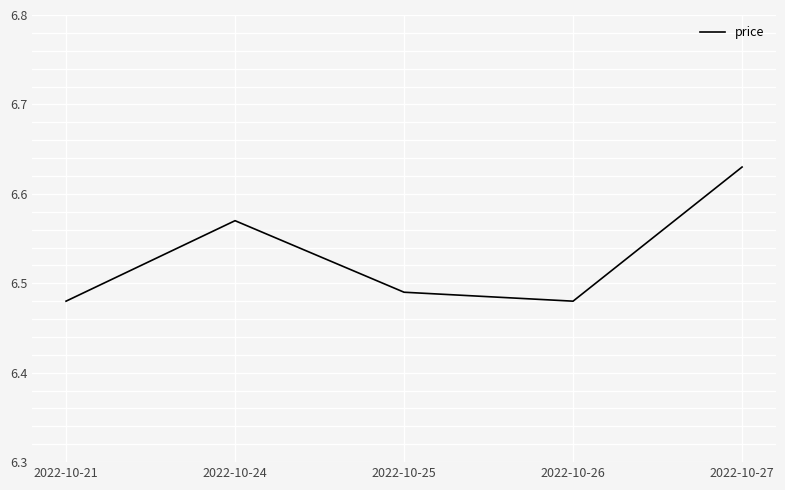

Count the values in the range 6 to 7.

5